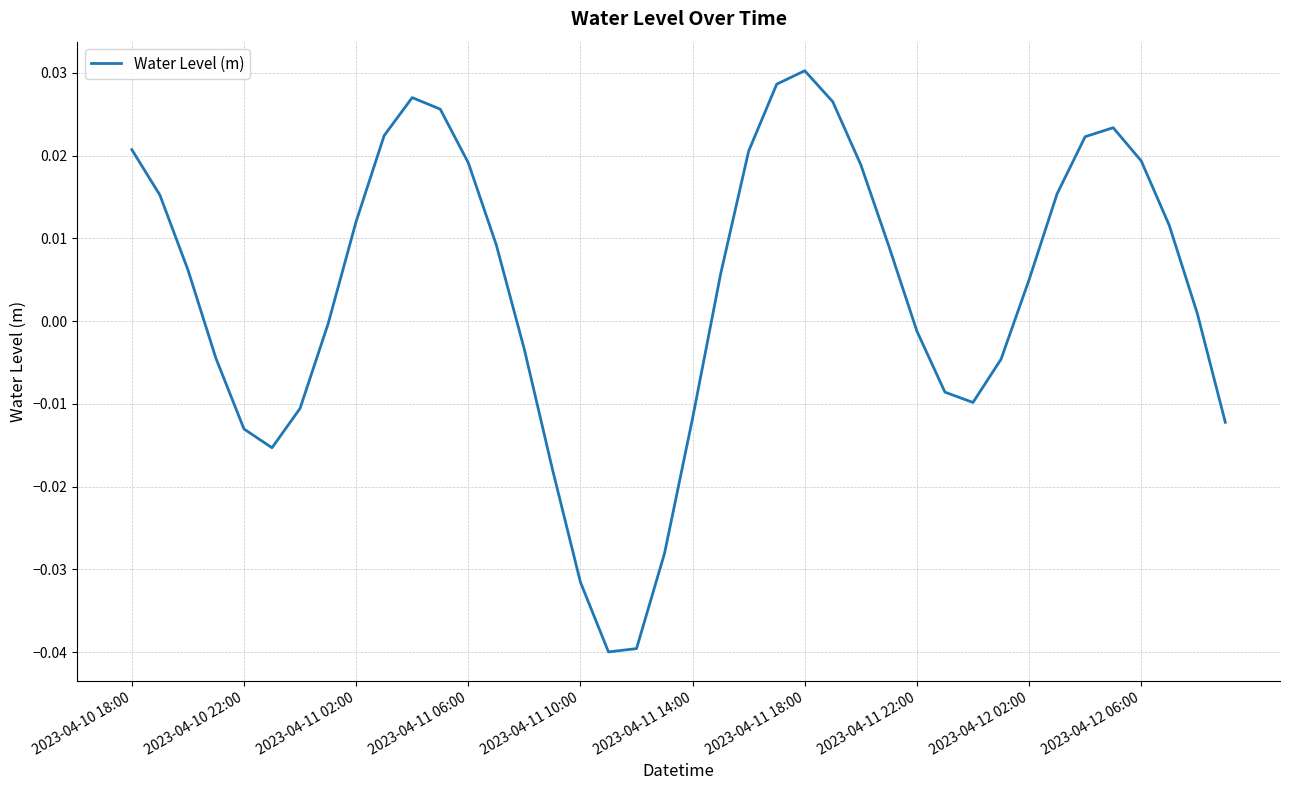

Rank the categories by value from highest to lowest.

24, 23, 10, 25, 11, 35, 2023-04-12 06:00, 34, 2023-04-10 18:00, 22, 36, 12, 26, 33, 2023-04-10 22:00, 2023-04-12 02:00, 37, 13, 27, 2023-04-11 02:00, 21, 32, 38, 2023-04-11 22:00, 28, 14, 2023-04-11 06:00, 31, 29, 30, 2023-04-11 18:00, 20, 39, 2023-04-11 10:00, 2023-04-11 14:00, 15, 19, 16, 18, 17